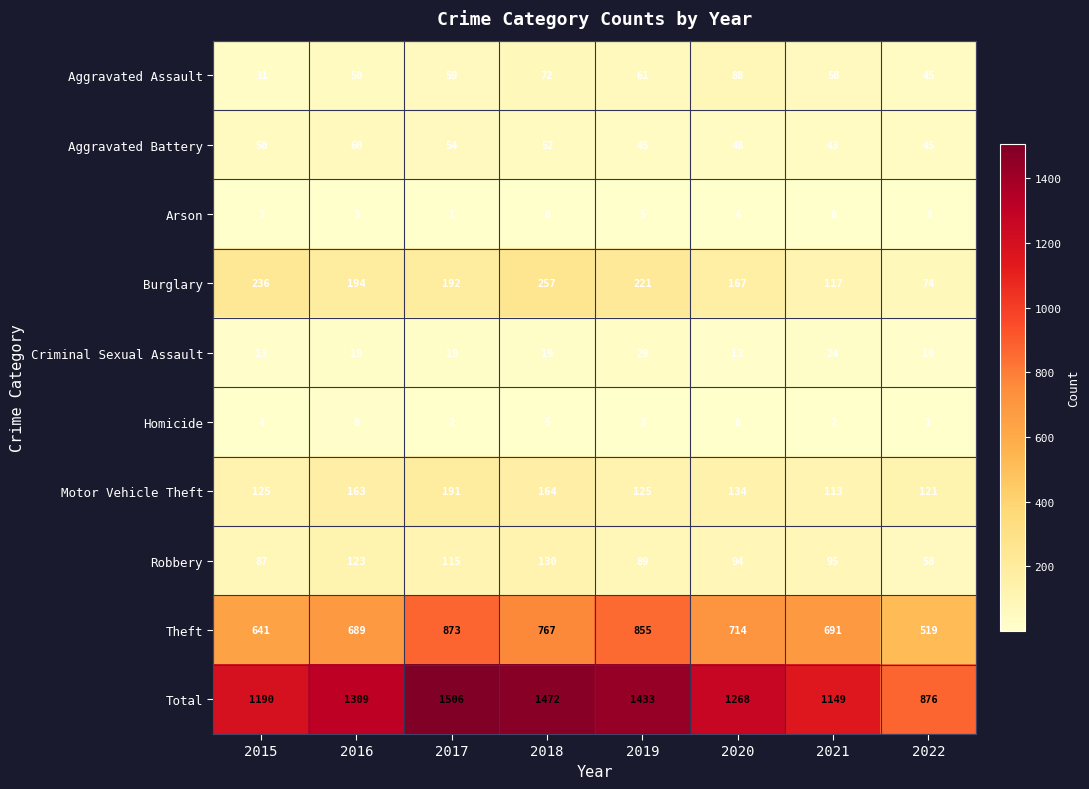

What is the sum of all Burglary values?

1458